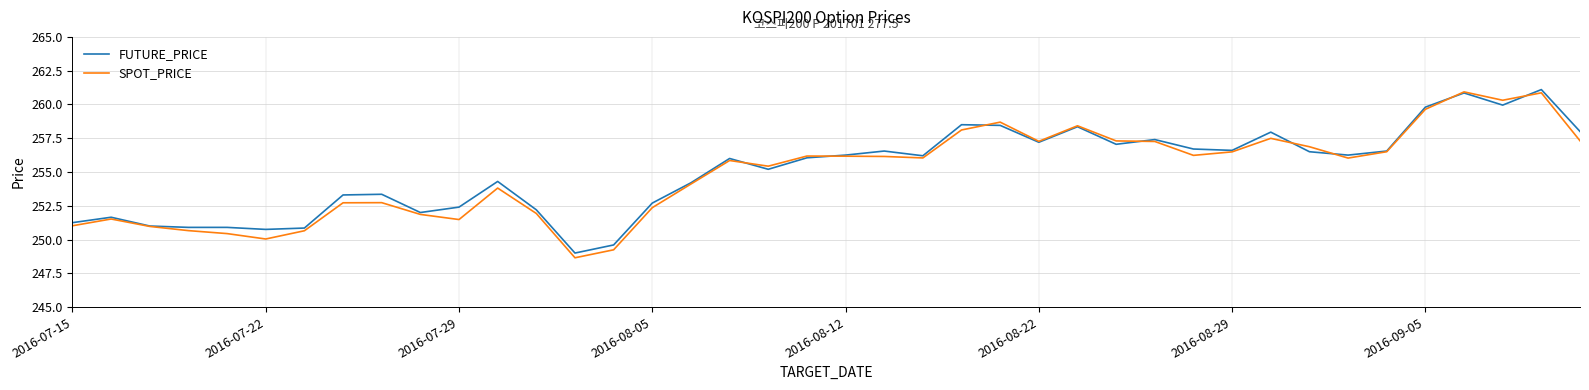

What is the minimum value shown in the chart?

248.7